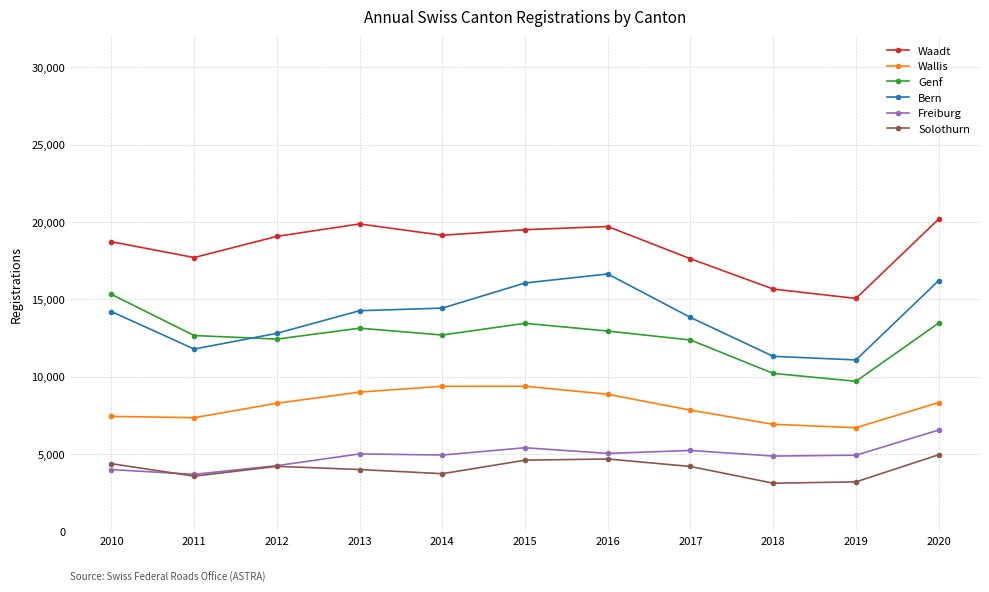

Rank the series by their maximum value, from highest to lowest.

Waadt, Bern, Genf, Wallis, Freiburg, Solothurn